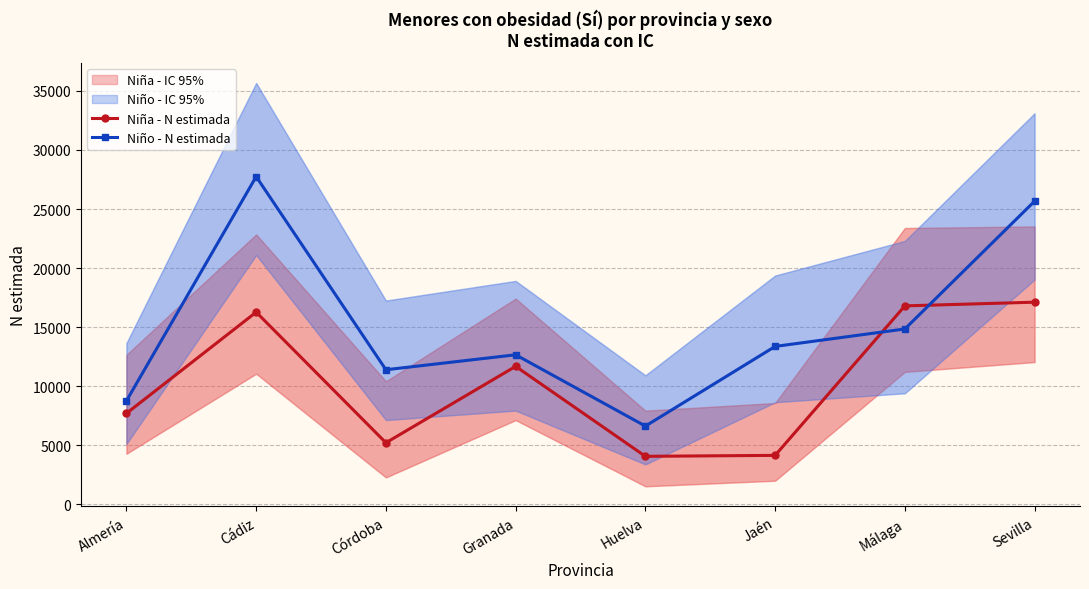

Which series has the largest total across all categories?

Niño - N estimada